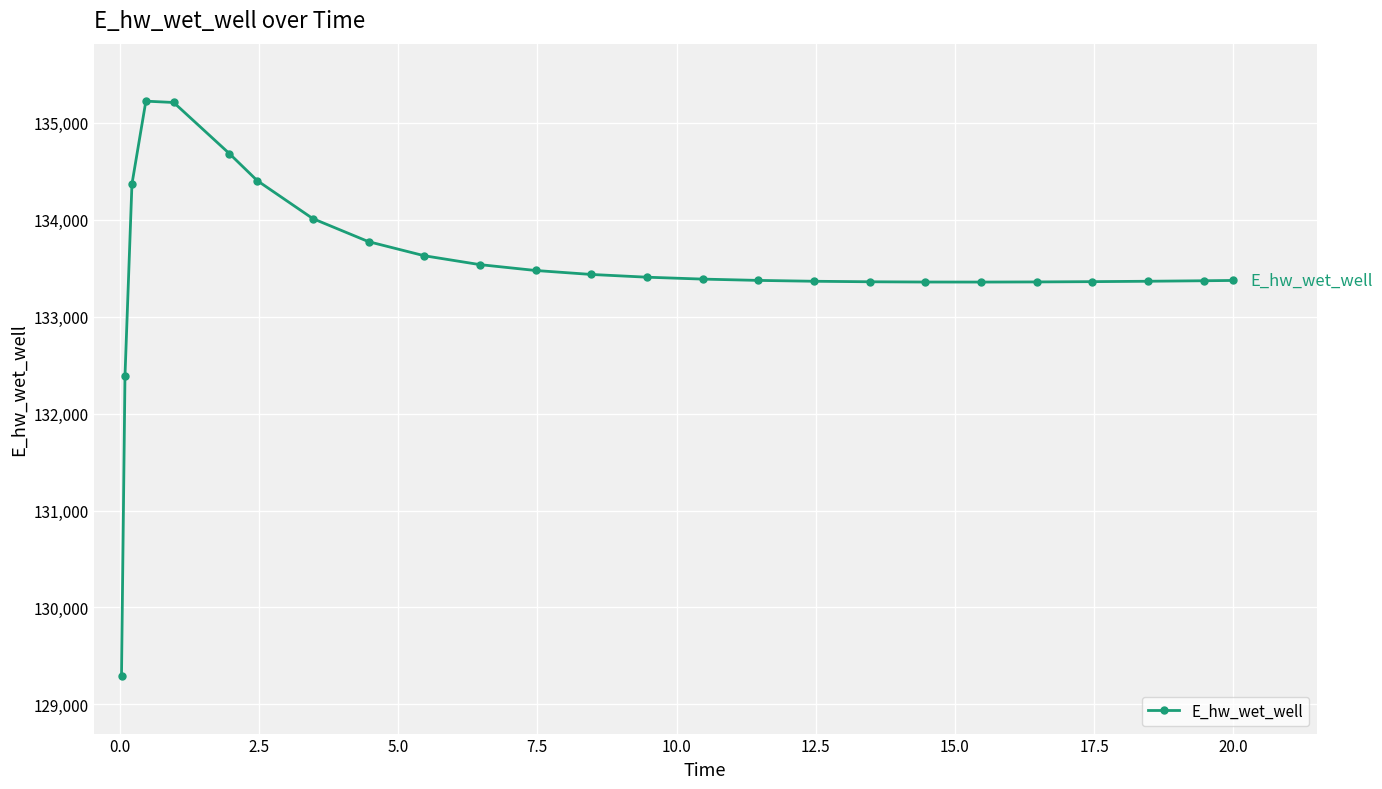

What is the sum of all values?

3337873.3